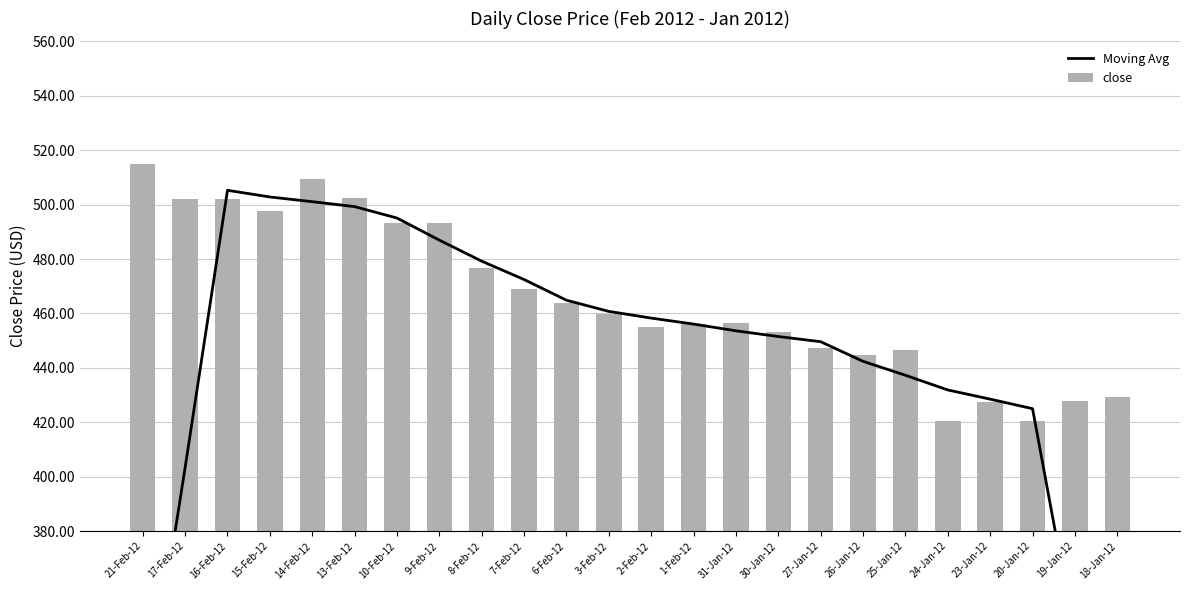

List the labels in order of Moving Avg value, smallest first.

18-Jan-12, 21-Feb-12, 19-Jan-12, 17-Feb-12, 20-Jan-12, 23-Jan-12, 24-Jan-12, 25-Jan-12, 26-Jan-12, 27-Jan-12, 30-Jan-12, 31-Jan-12, 1-Feb-12, 2-Feb-12, 3-Feb-12, 6-Feb-12, 7-Feb-12, 8-Feb-12, 9-Feb-12, 10-Feb-12, 13-Feb-12, 14-Feb-12, 15-Feb-12, 16-Feb-12